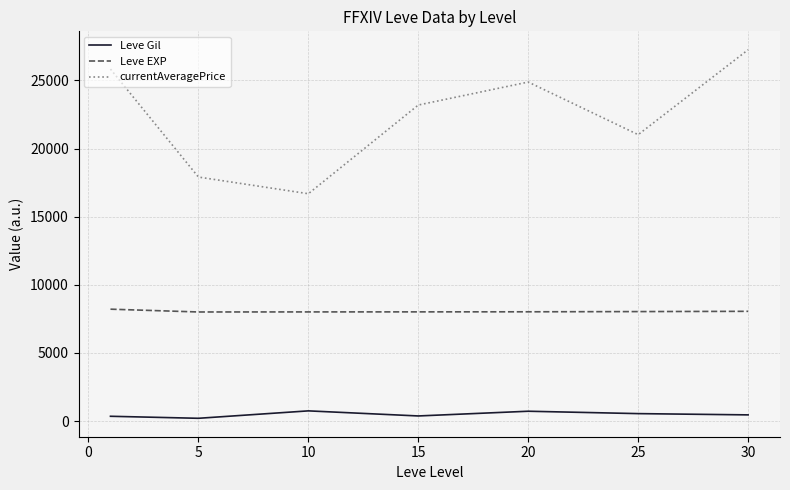

Which series has the largest total across all categories?

currentAveragePrice